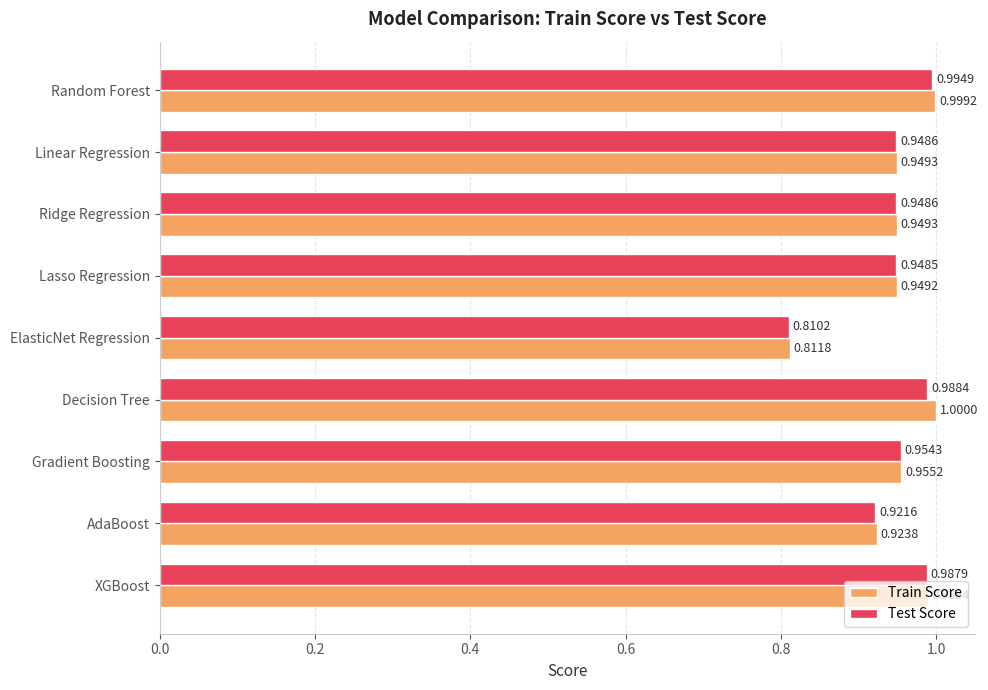

What is the sum of all Train Score values?

8.5